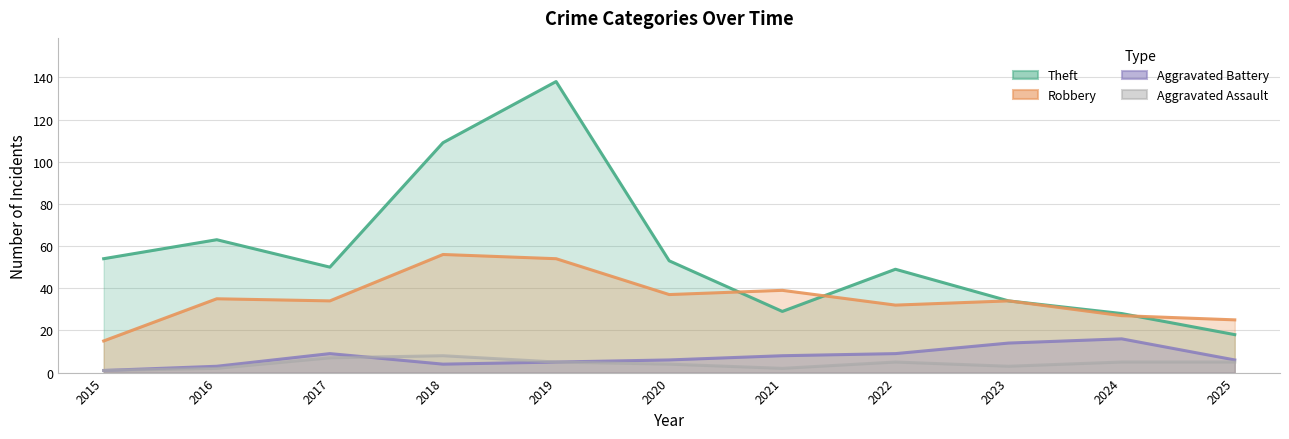

True or false: Theft has more than 1 points higher than both neighbors.

True